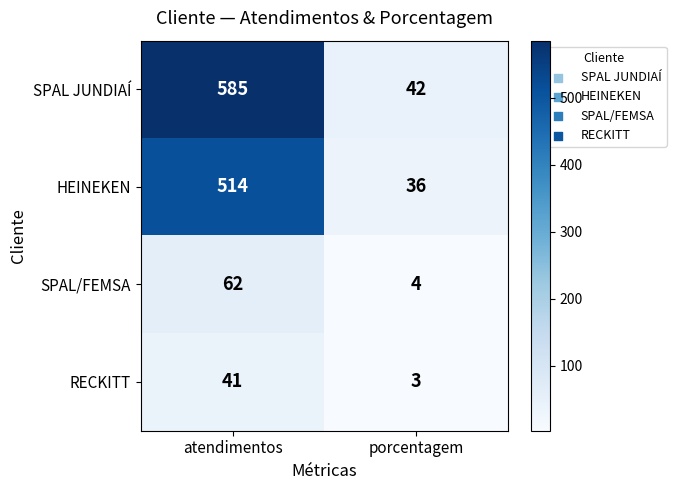

Which label corresponds to the smallest value in the chart?

porcentagem